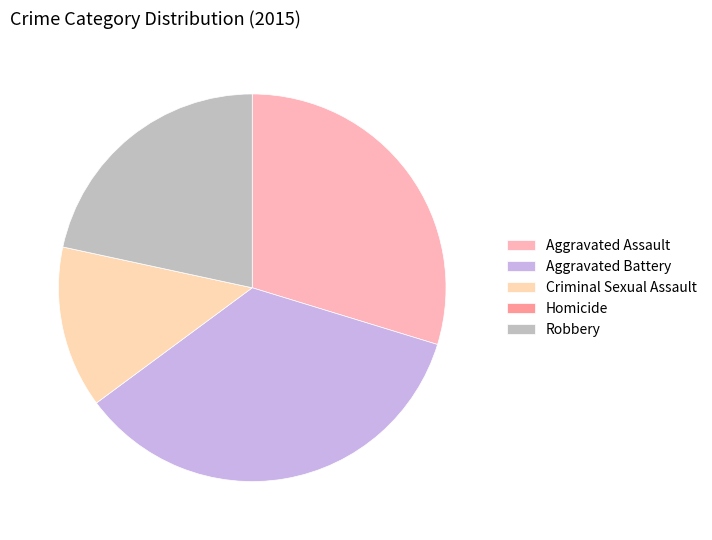

Which slice is the smallest?

Homicide